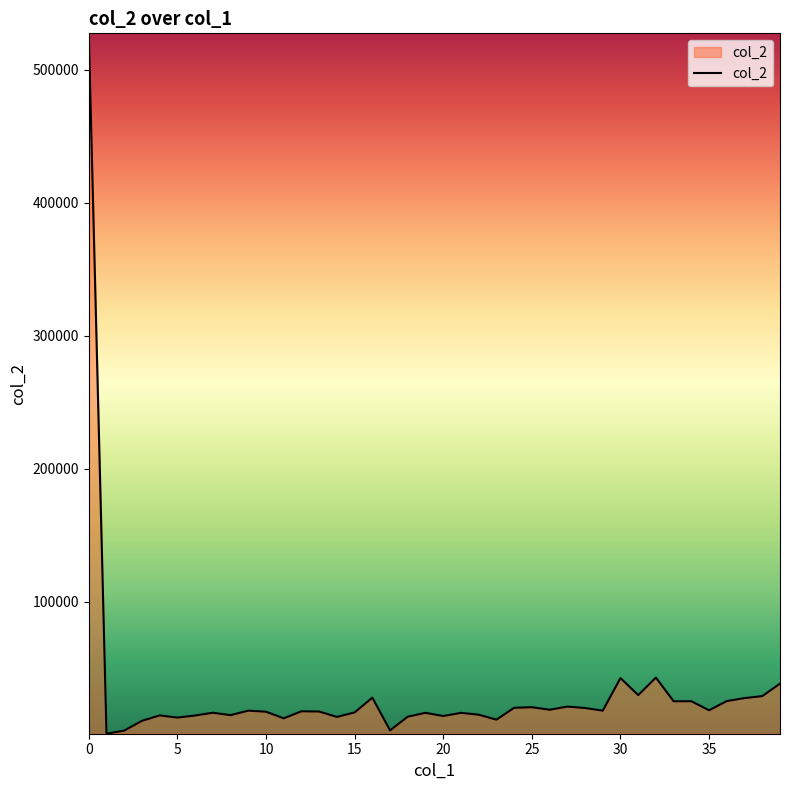

Does the chart have visible grid lines?

No